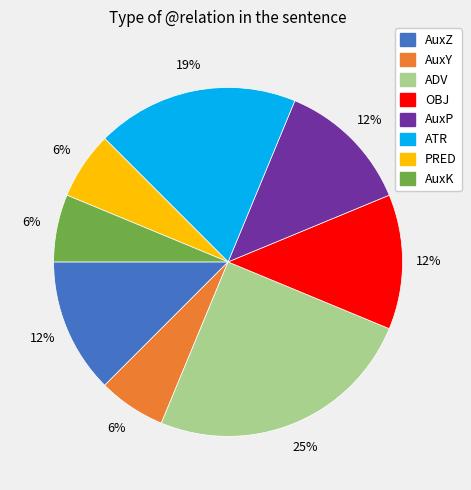

To the nearest percent, what portion does ATR represent?

19%